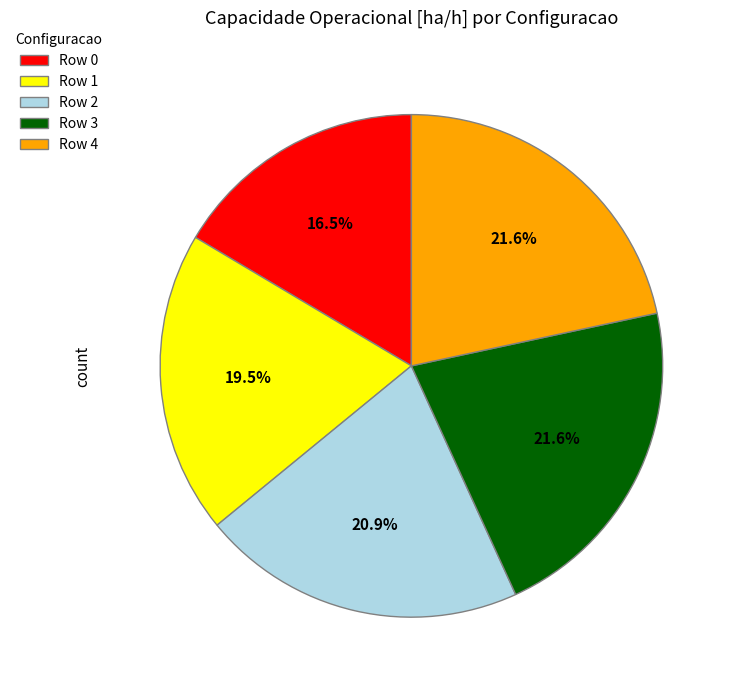

What is the ratio of the value at Row 3 to the value at Row 4?

1.0